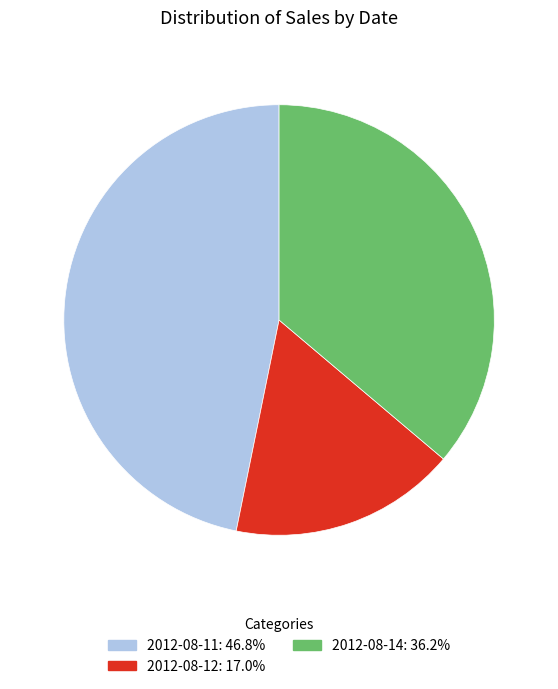

Does any single category account for the majority?

No